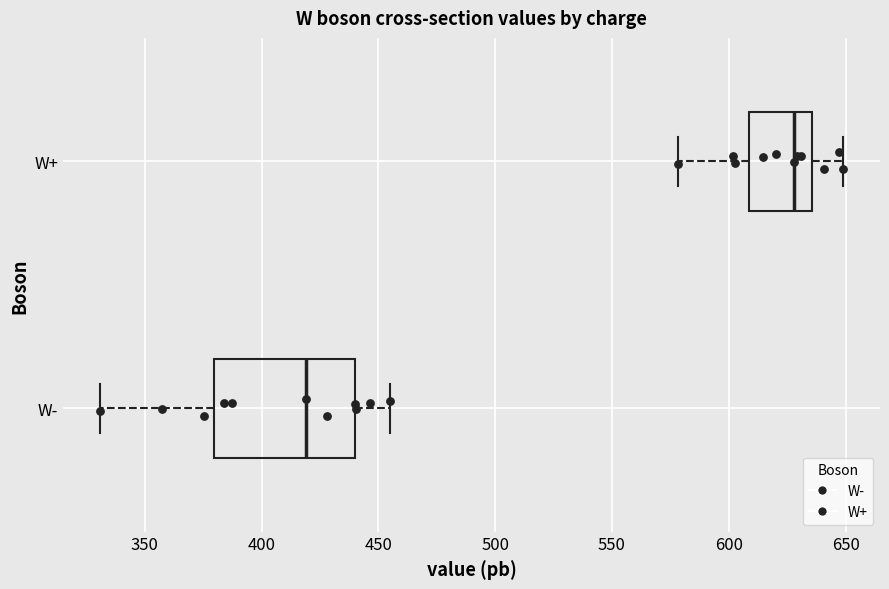

Comparing the boxes themselves (not the whiskers), which one is the widest?

W-